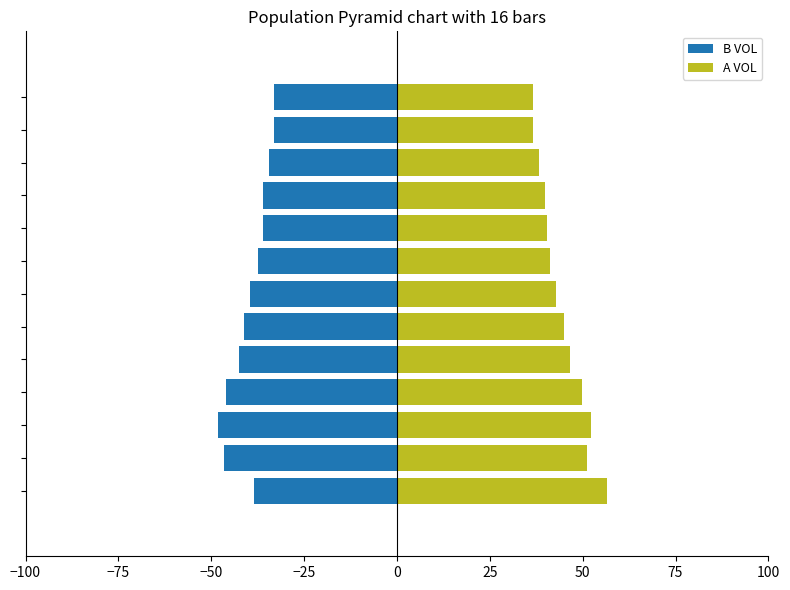

At which label does B VOL first exceed -38?

75